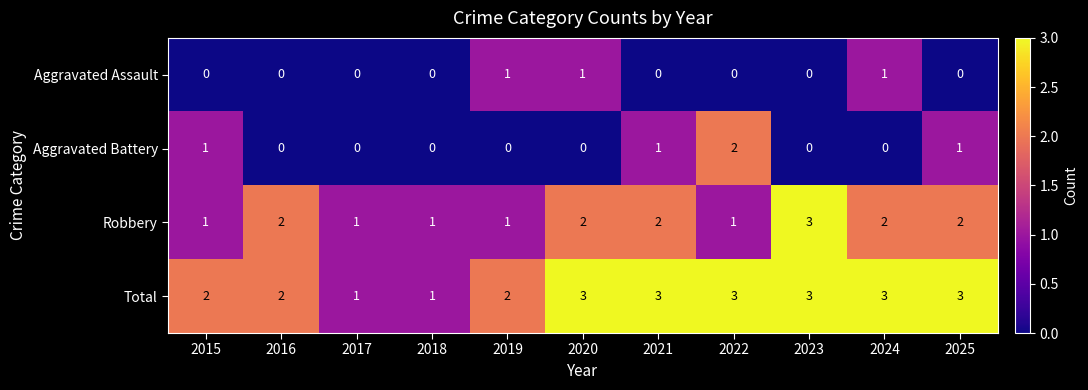

What is the sum of the Total values at 2019 and 2023?

5